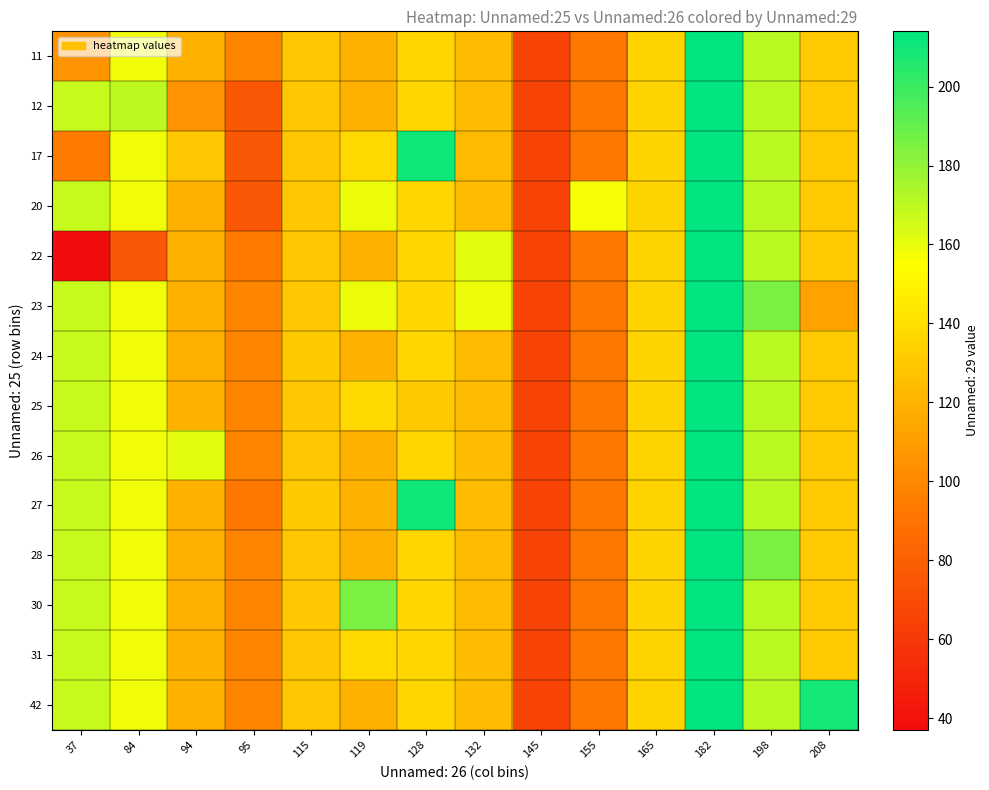

At how many categories does at least one series exceed 51?

14